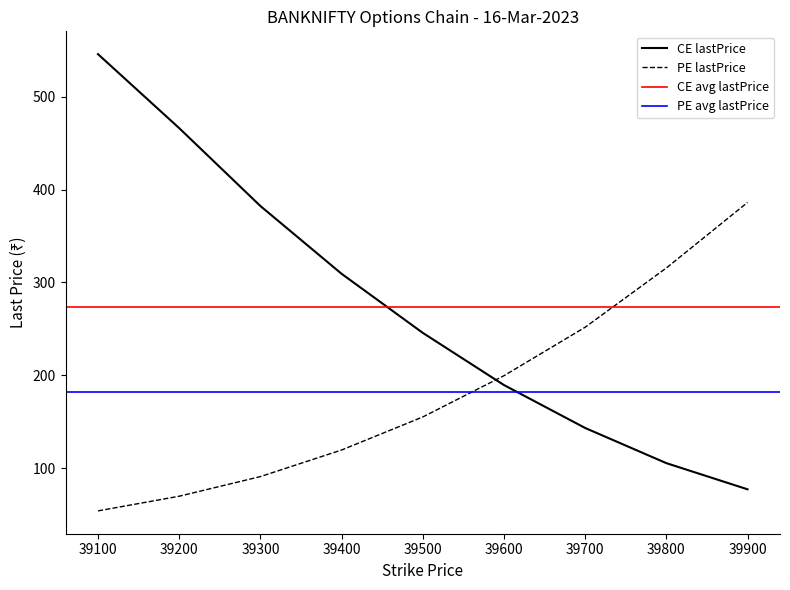

Rank the series by their average value, from highest to lowest.

CE lastPrice, PE lastPrice